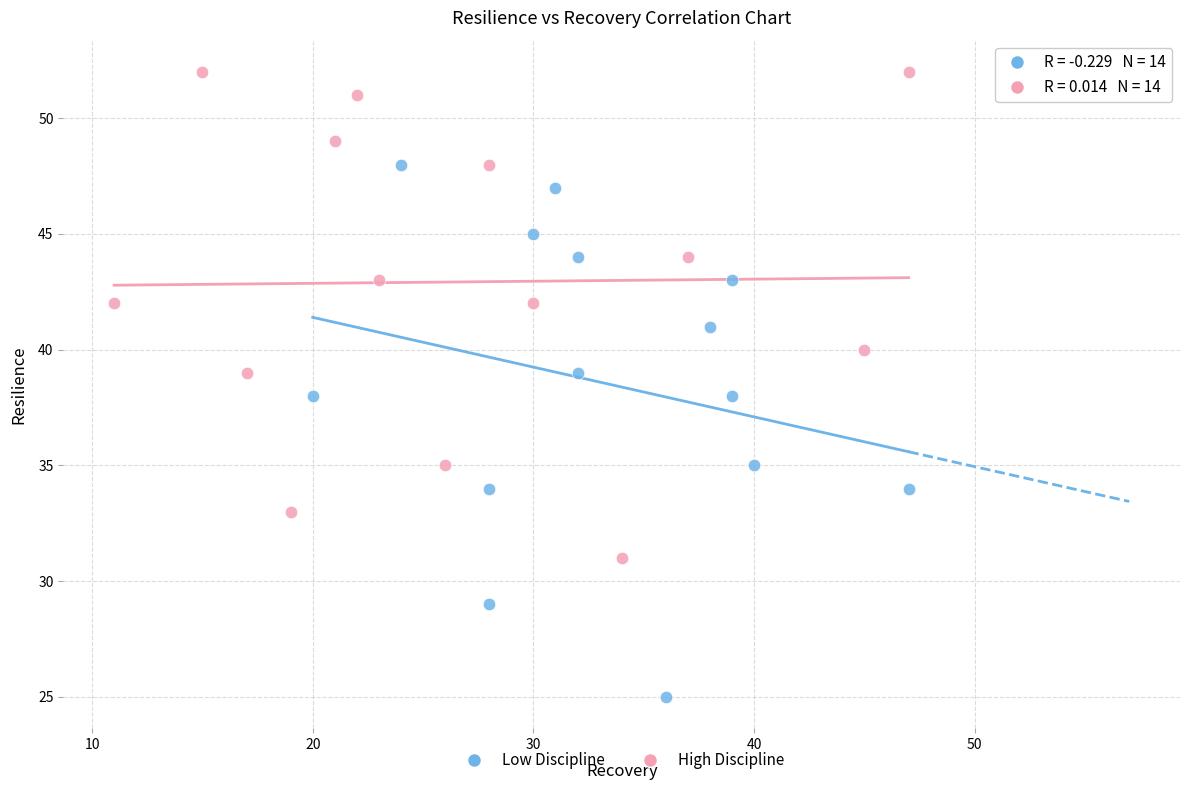

Which series has the widest spread of Y values?

Low Discipline